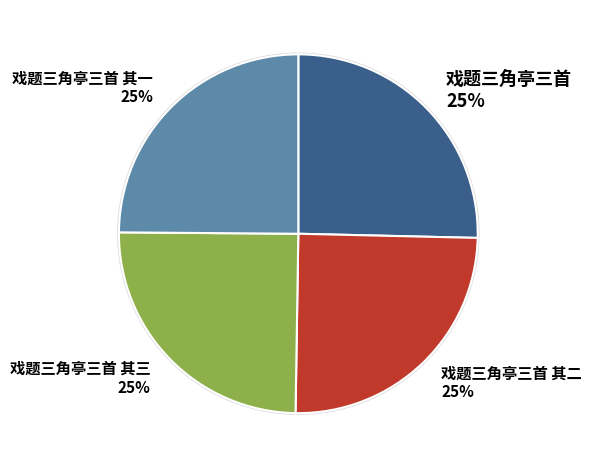

How many segments does this pie chart have?

4